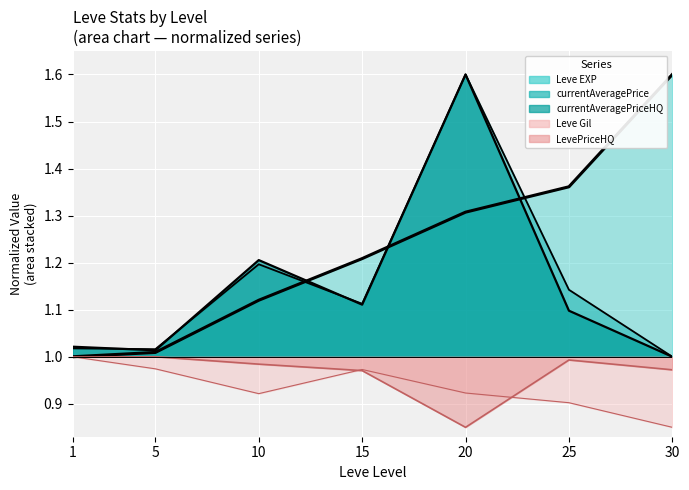

Which series has the widest spread of values?

Leve EXP